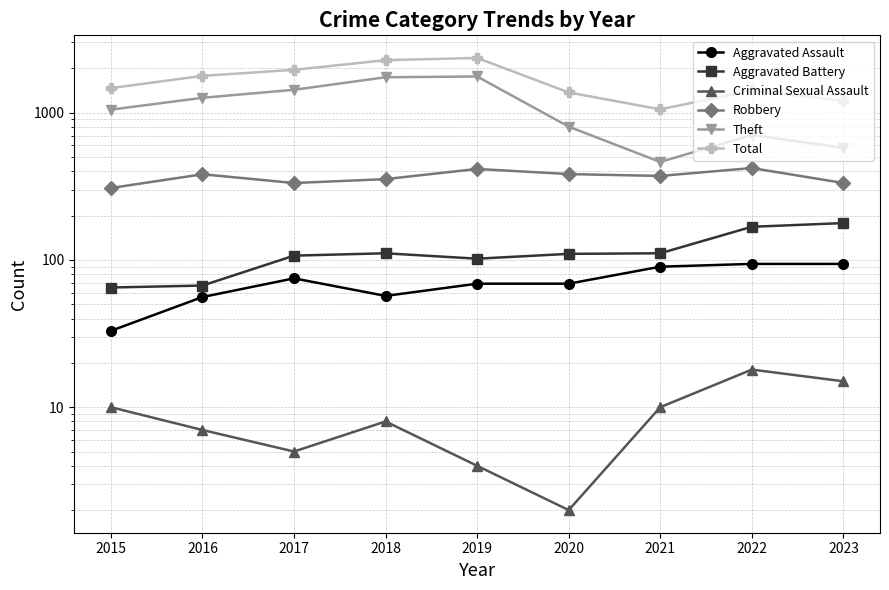

What is the value of the Criminal Sexual Assault point at the 1st from the left?

10